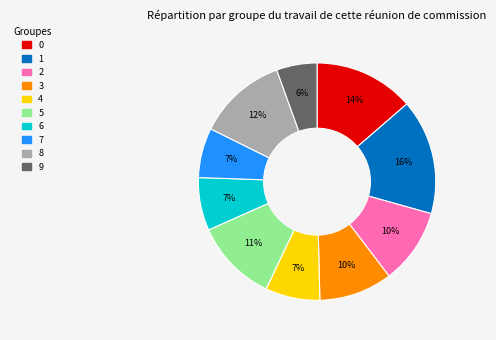

To the nearest percent, what portion does 5 represent?

11%